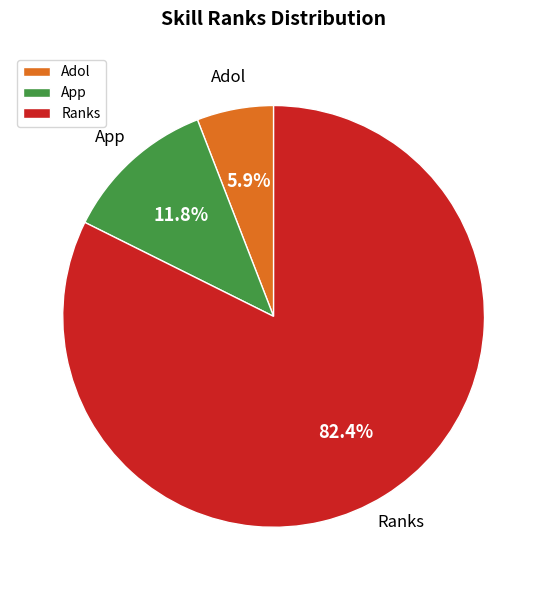

Is there any slice that represents more than half of the pie?

Yes